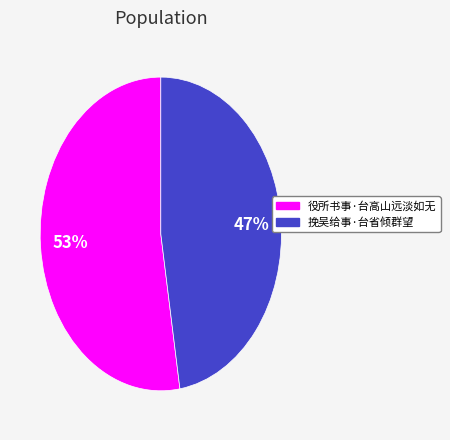

Between 役所书事·台高山远淡如无 and 挽吴给事·台省倾群望, which is larger?

役所书事·台高山远淡如无